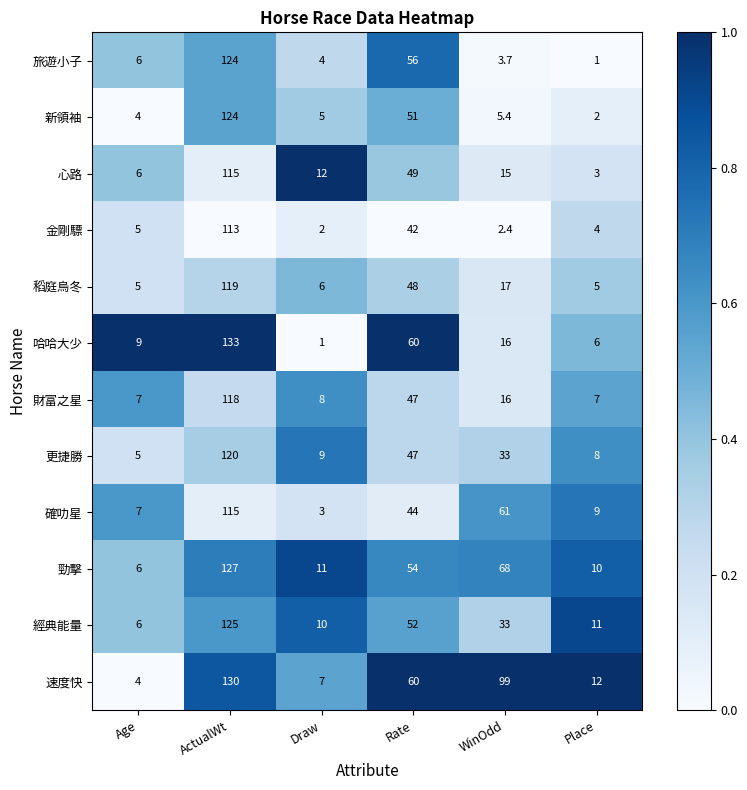

At which category is the sum across all series the highest?

ActualWt